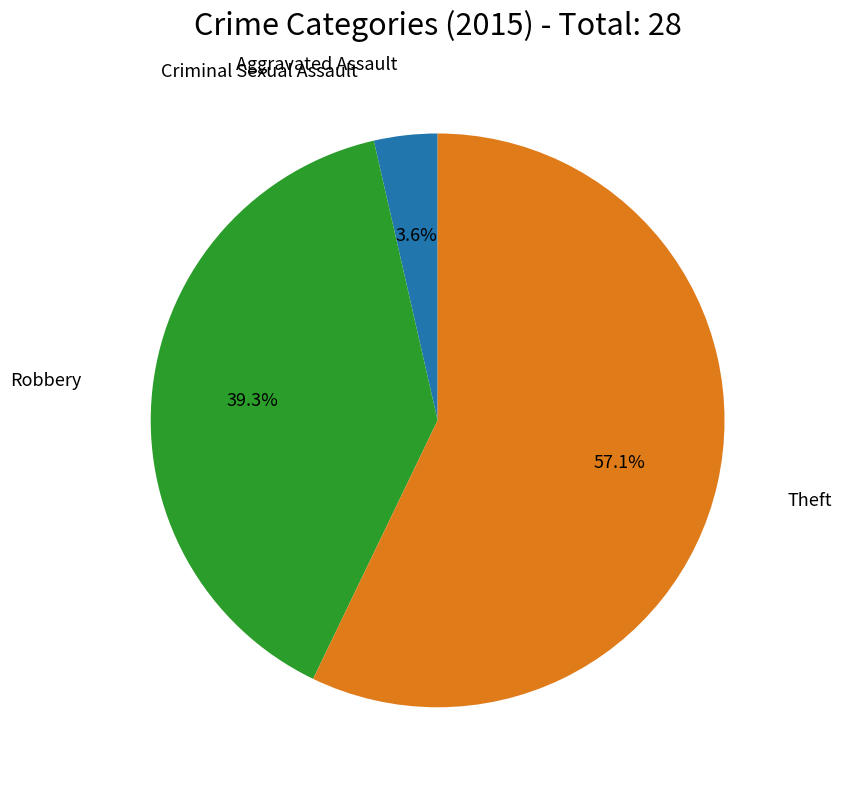

The Theft slice represents 57% of the pie. True or false?

True